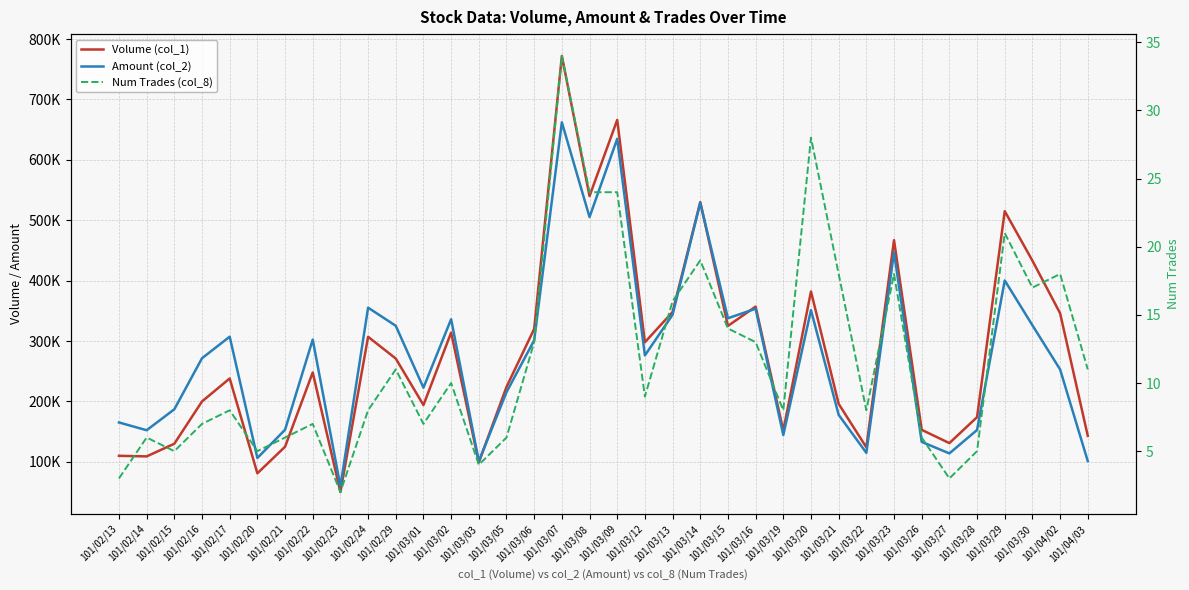

How many distinct data groups are displayed?

3